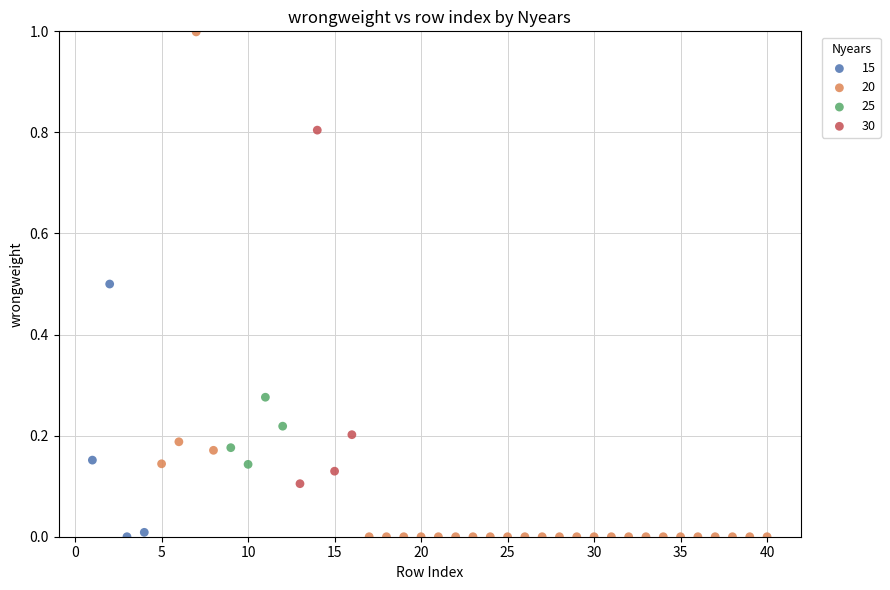

Which series has the widest spread of Y values?

20